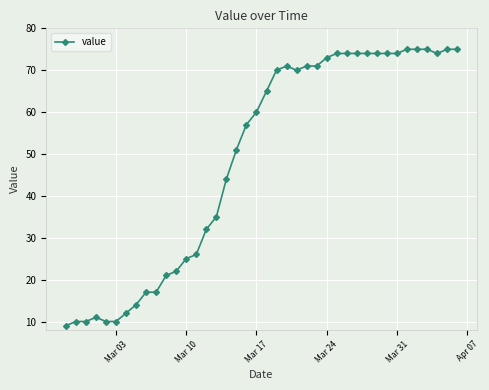

What is the greatest value displayed?

75